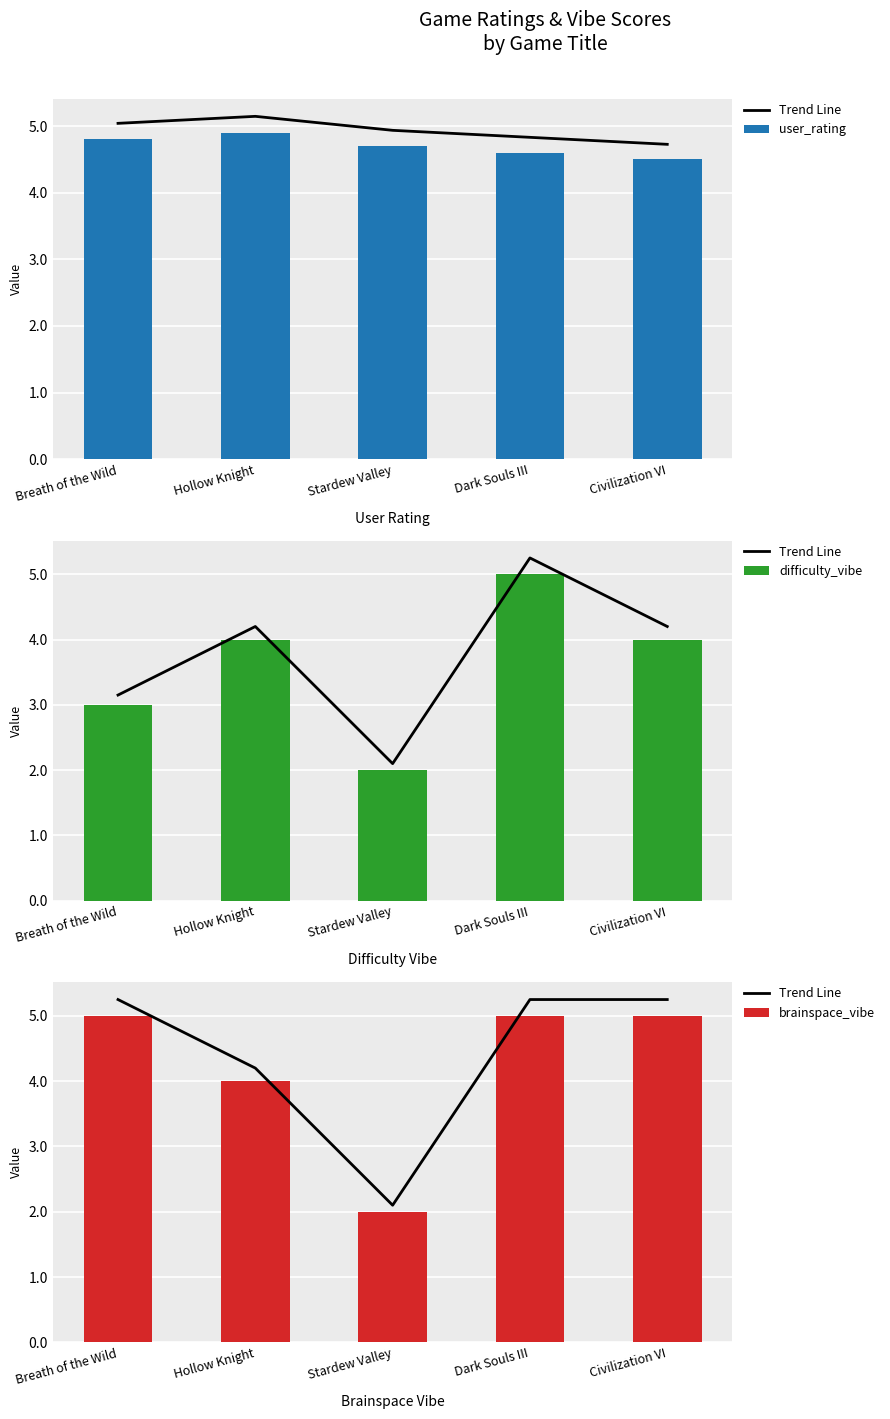

What is the maximum value for brainspace_vibe?

5